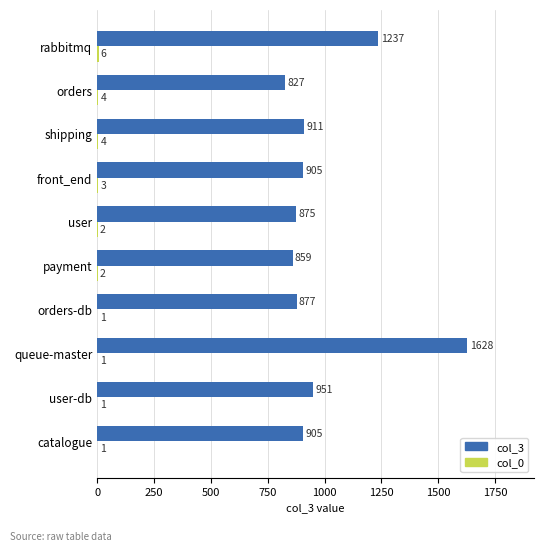

Which category has the highest value across all series?

queue-master